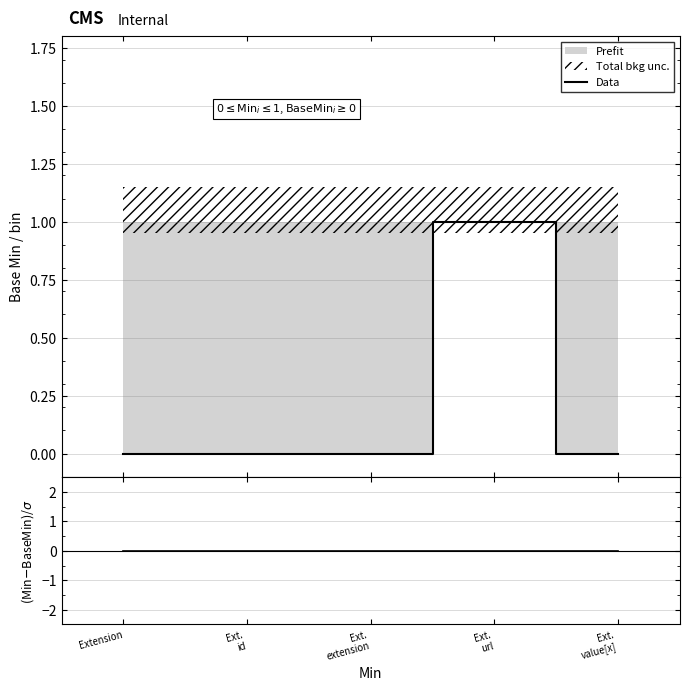

True or false: (Min-BaseMin)/1 and Data intersect in this chart.

False